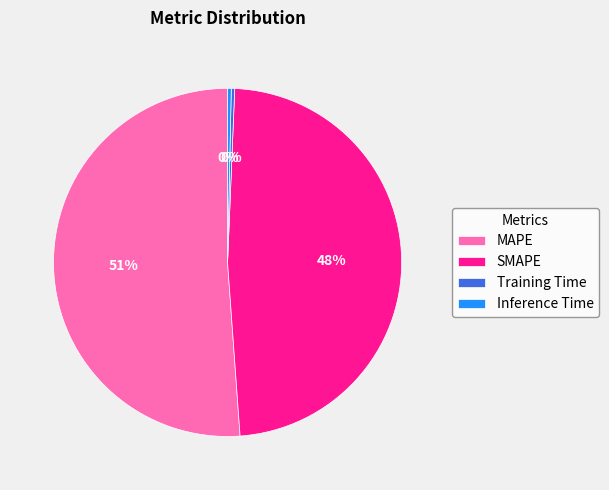

Do MAPE and Inference Time together represent more than half of the pie?

Yes